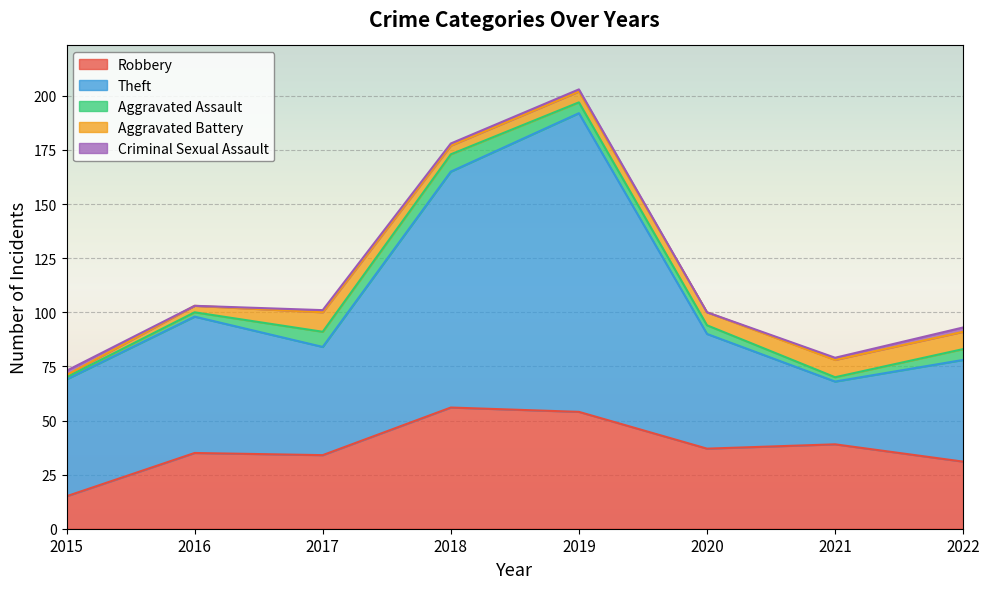

Which series has the largest range (max minus min)?

Theft